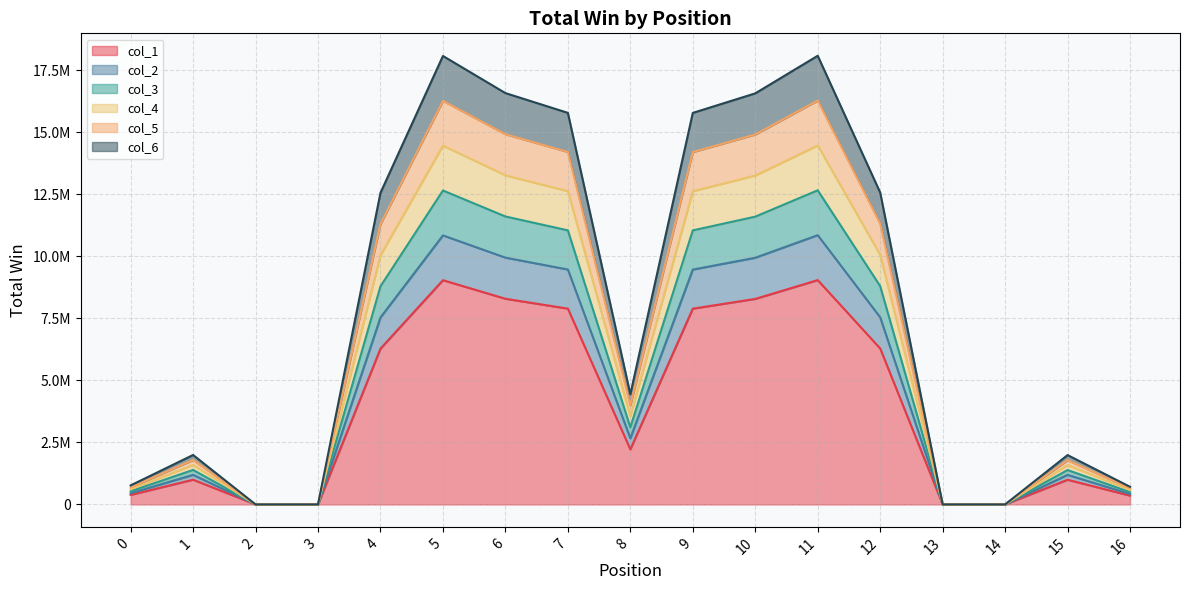

Which category has the lowest value in the col_4 series?

2